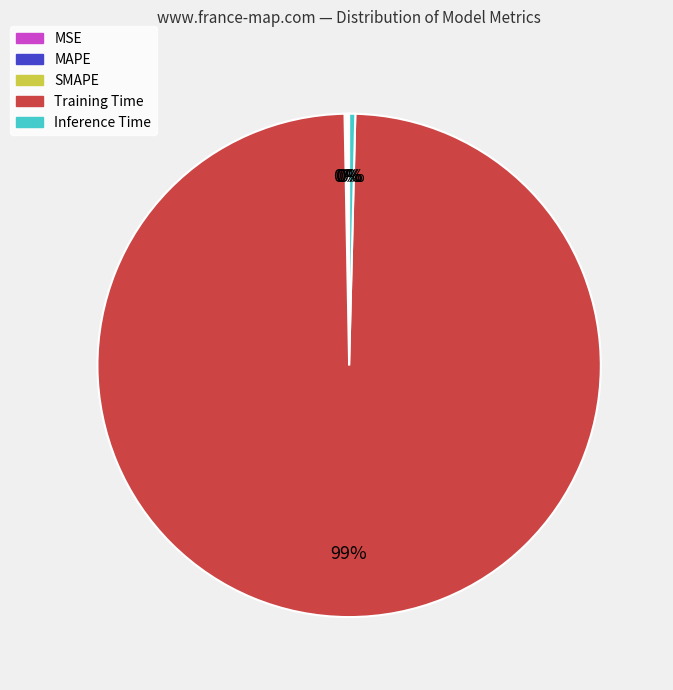

True or false: Inference Time accounts for 12% of the total.

False